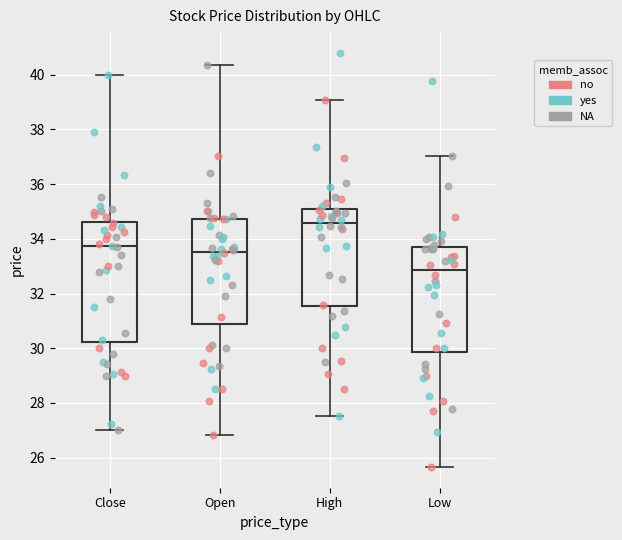

Reading left to right, transcribe this box plot: for each box, give where its median line is, the range the box spans, and where its two whiskers end, as read against the y-axis. The values are not printed on the chart, so give them approximately, as read against the axis.

Close: median 33.8, box 30.2 to 34.6, whiskers 27.0 to 40.0
Open: median 33.6, box 31.0 to 34.8, whiskers 26.8 to 40.4
High: median 34.6, box 31.6 to 35.0, whiskers 27.6 to 39.0
Low: median 32.8, box 29.8 to 33.8, whiskers 25.6 to 37.0